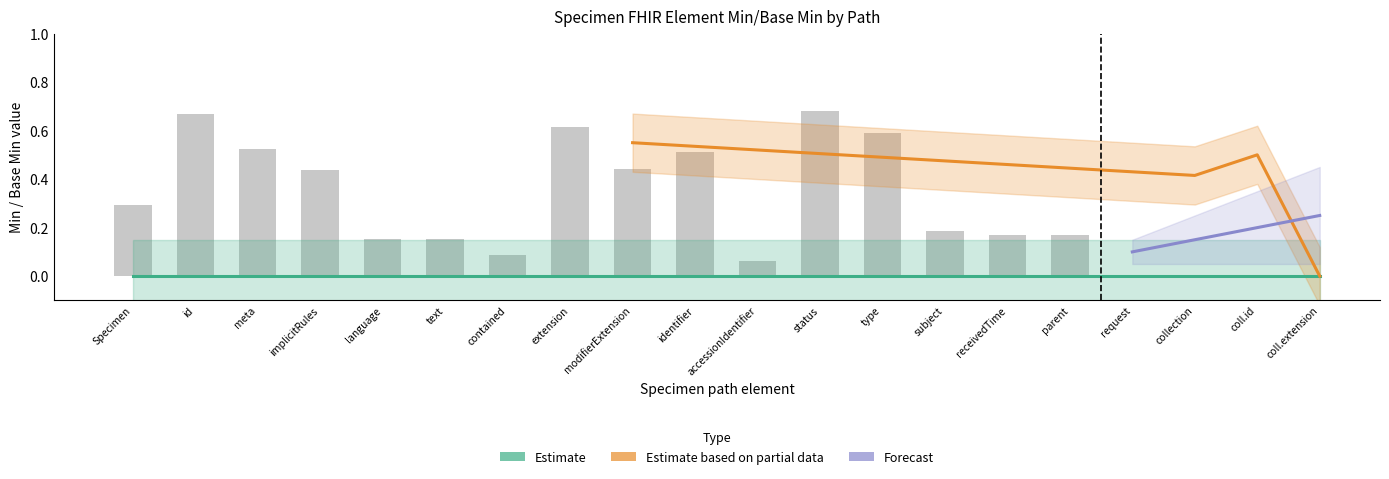

What are all the series names shown in the legend?

Estimate, Estimate based on partial data, Forecast